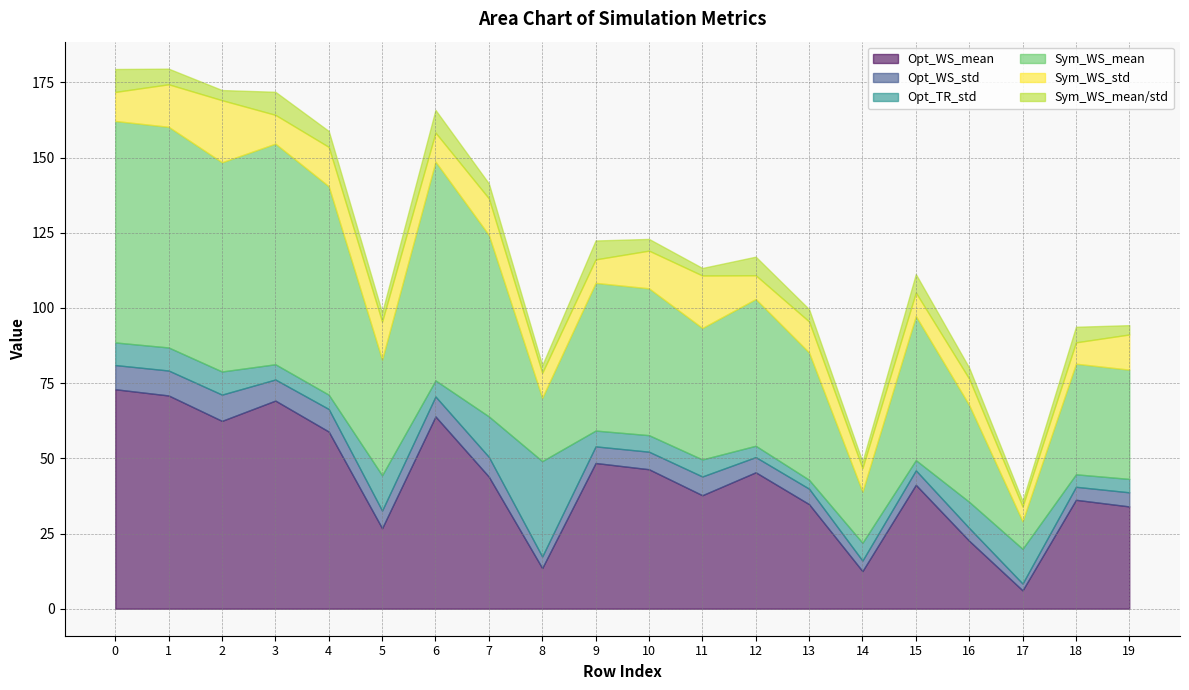

What are all the series names shown in the legend?

Opt_WS_mean, Opt_WS_std, Opt_TR_std, Sym_WS_mean, Sym_WS_std, Sym_WS_mean/std